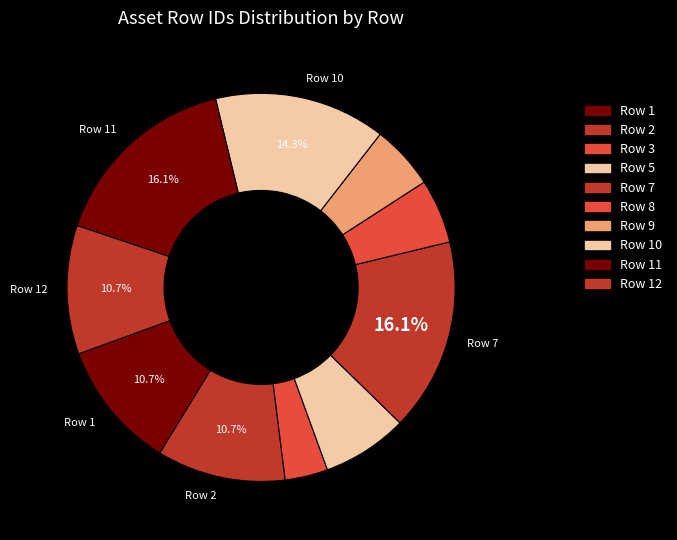

Combined, do Row 5 and Row 3 account for over 50%?

No